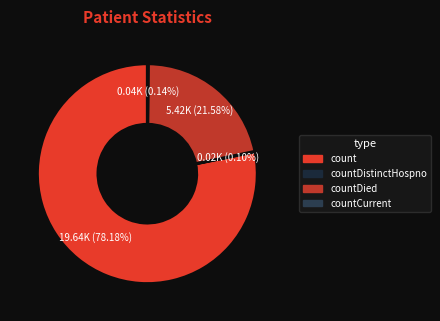

Is it true that countCurrent is 1% of the pie?

False